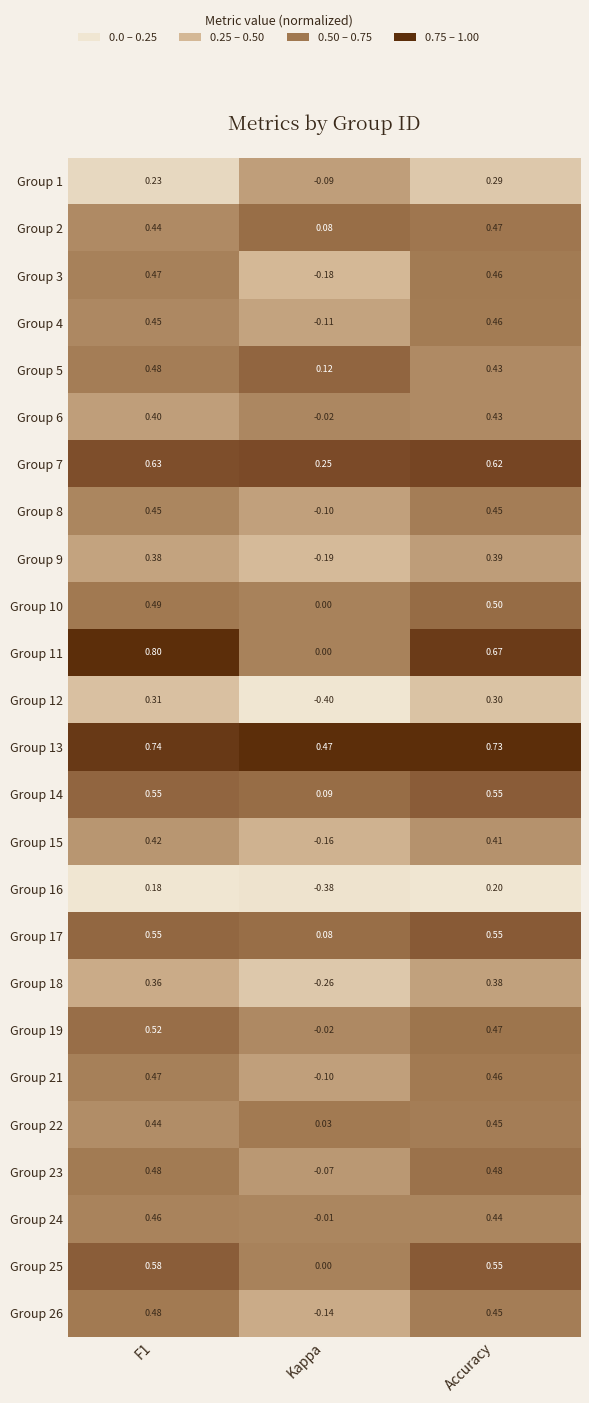

Is the value of Group 15 at Kappa greater than the value of Group 4 at Accuracy?

No